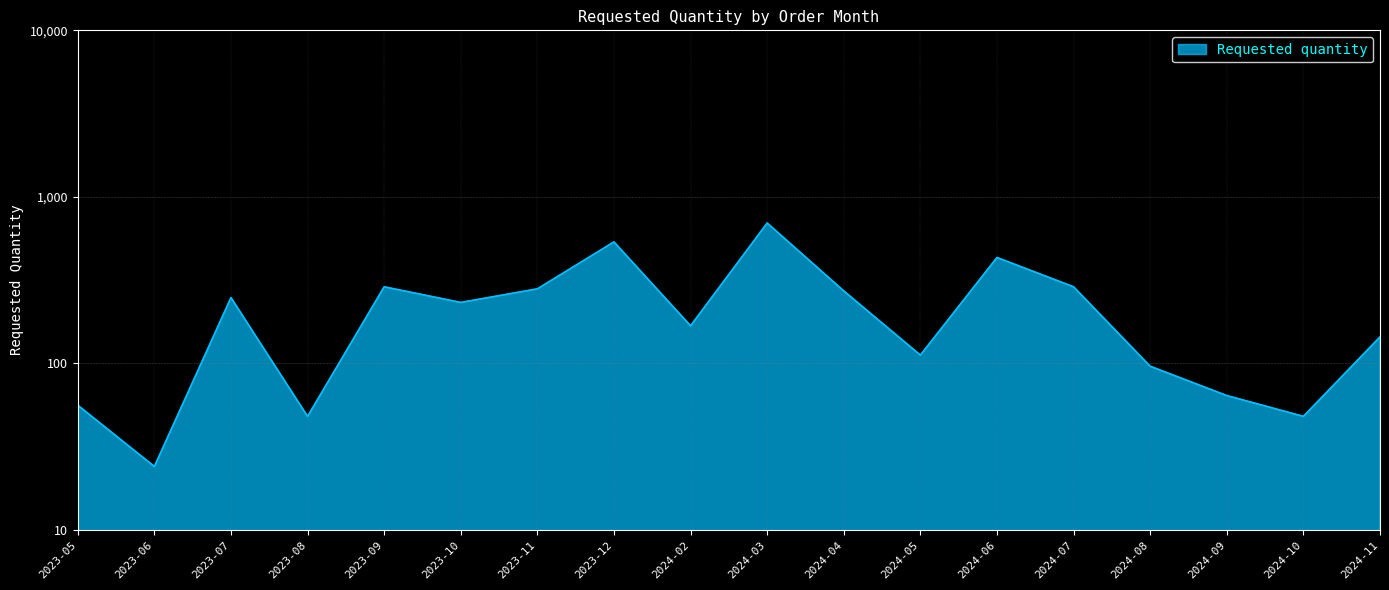

What is the minimum value shown in the chart?

24